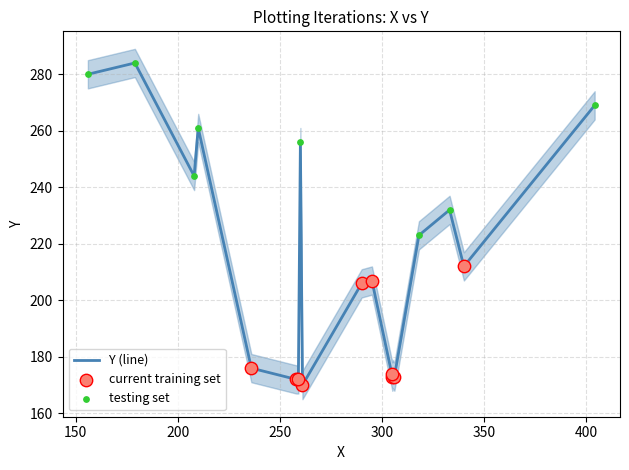

What is the change in value from 295 to 340?

+5